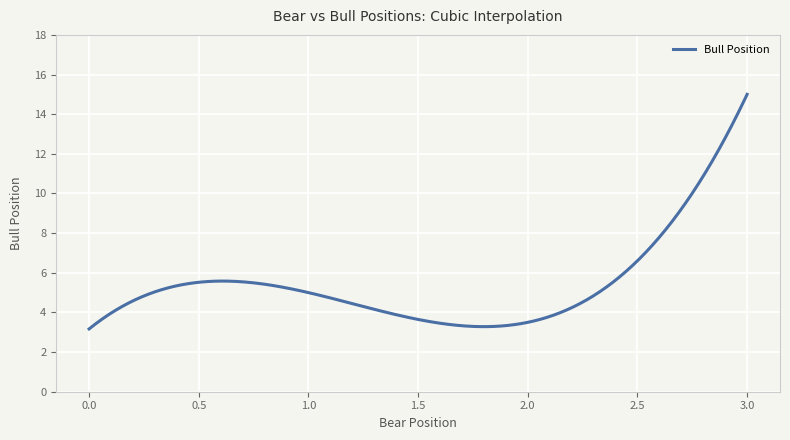

What is the difference between the maximum and minimum values?

11.8